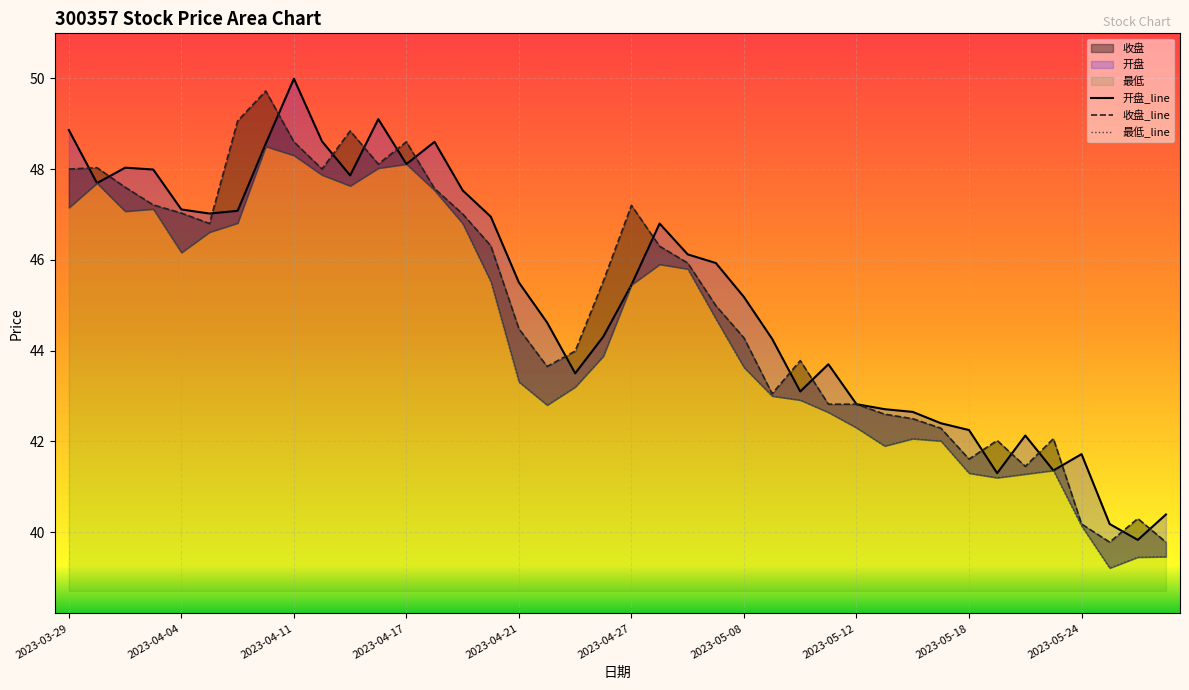

How many interior local peaks does the 最低 series have?

7